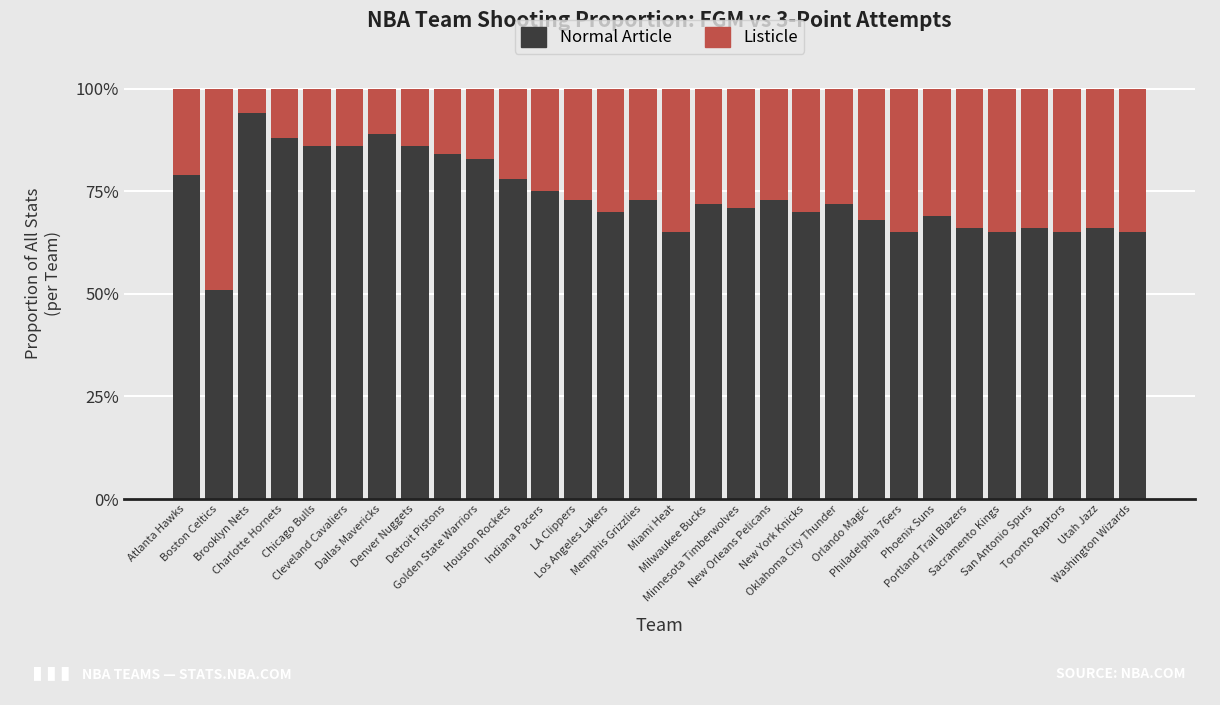

What is the average value of the Normal Article series?

74